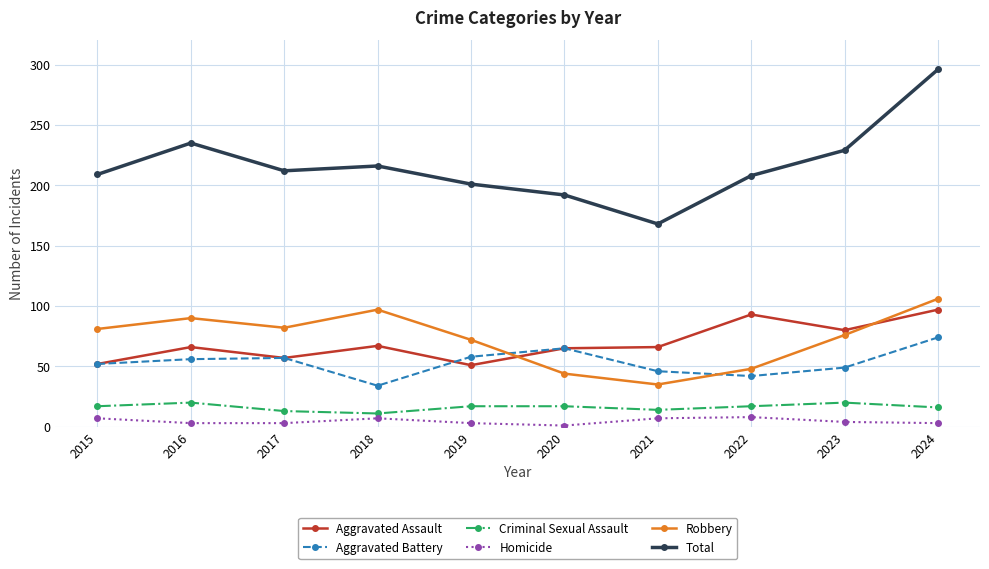

Does the chart have visible grid lines?

Yes